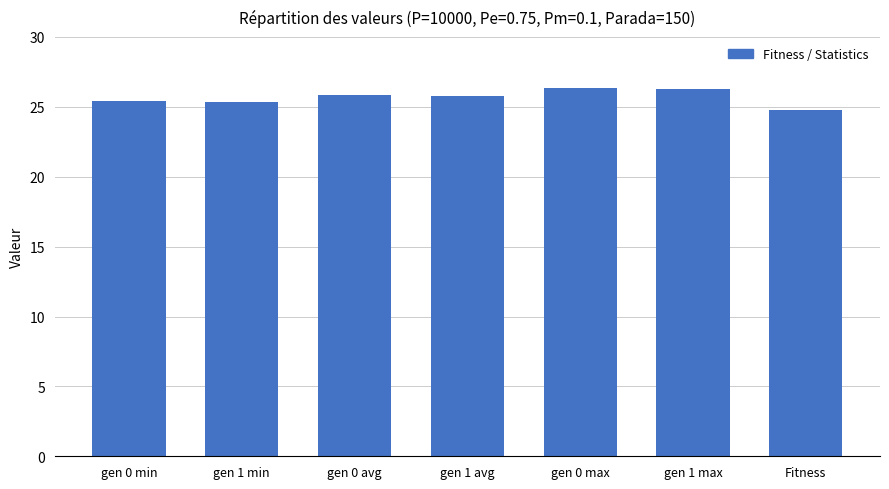

What is the smallest value displayed?

24.7